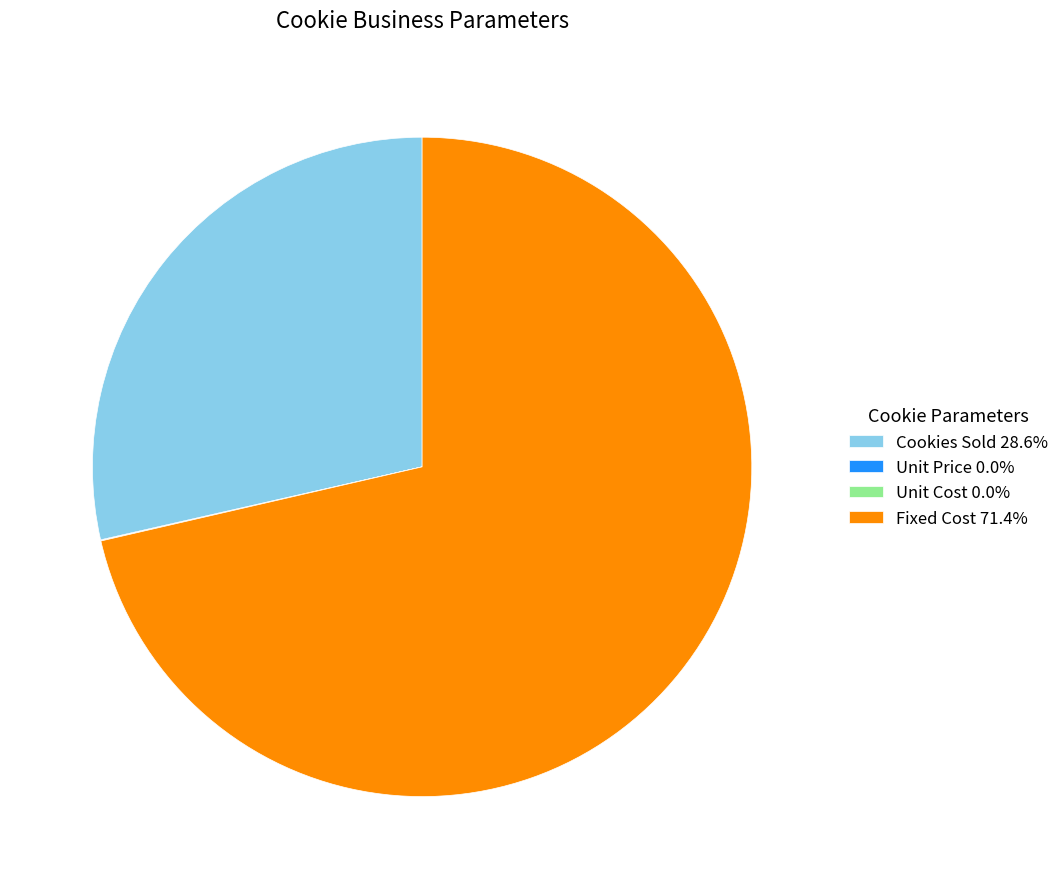

Is Cookies Sold 28.6% the majority of the pie?

No